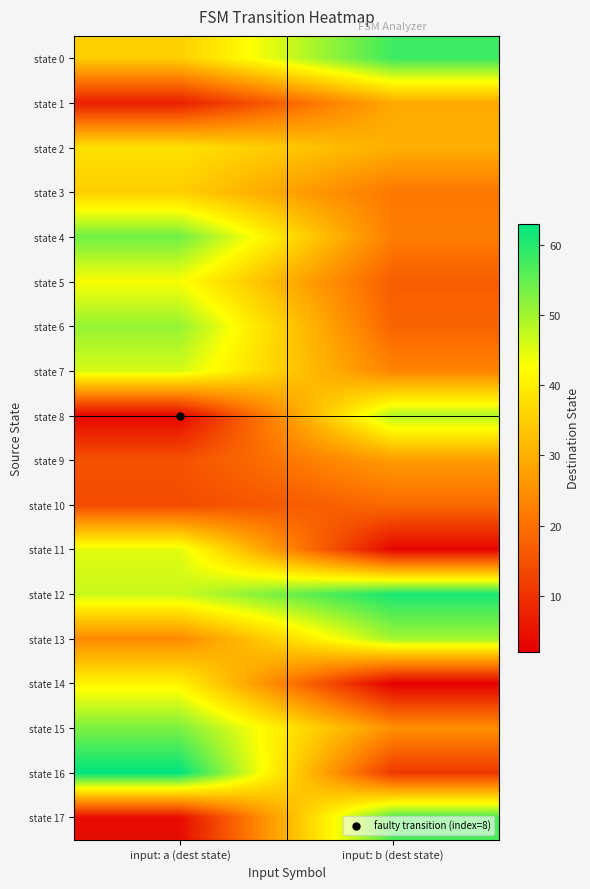

What is the difference between the highest and lowest values at input: b (dest state)?

59